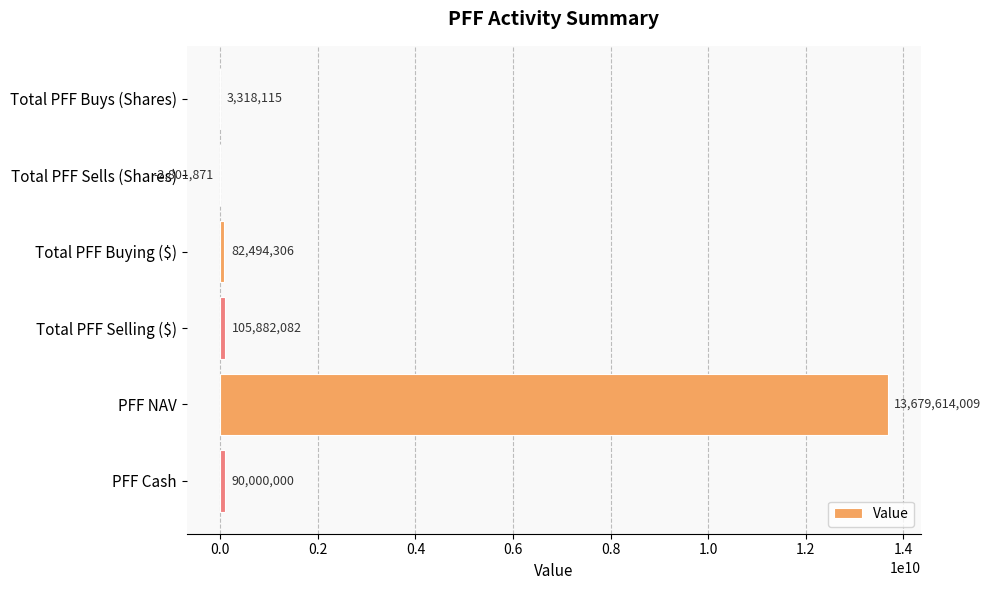

What is the approximate value at PFF NAV?

13679614009.0